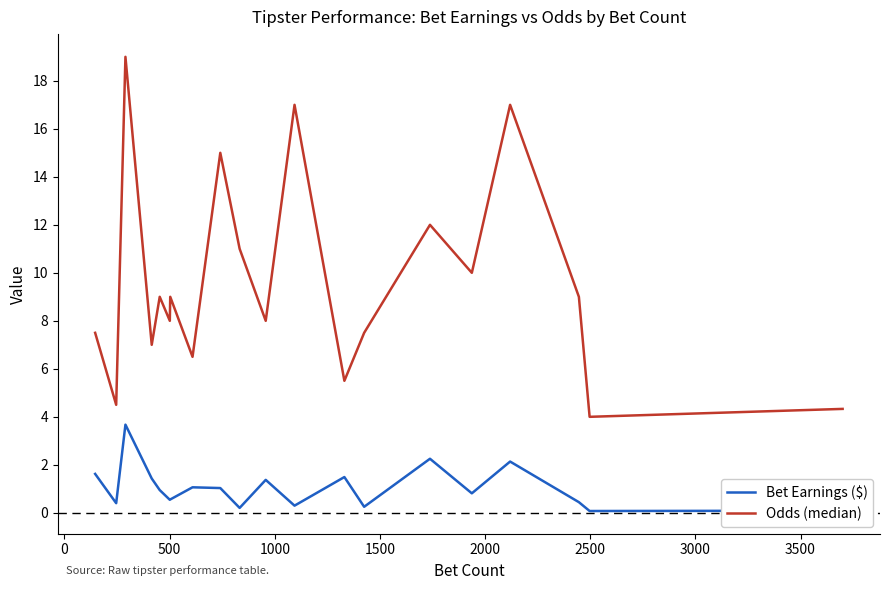

True or false: Odds (median) and Bet Earnings ($) cross at least once.

False